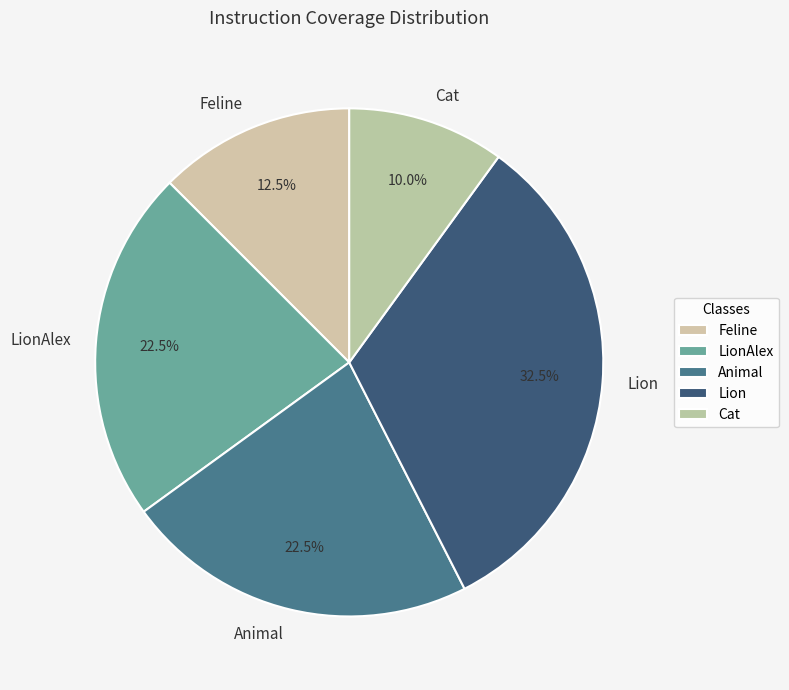

What is the smallest slice in the pie chart?

Cat